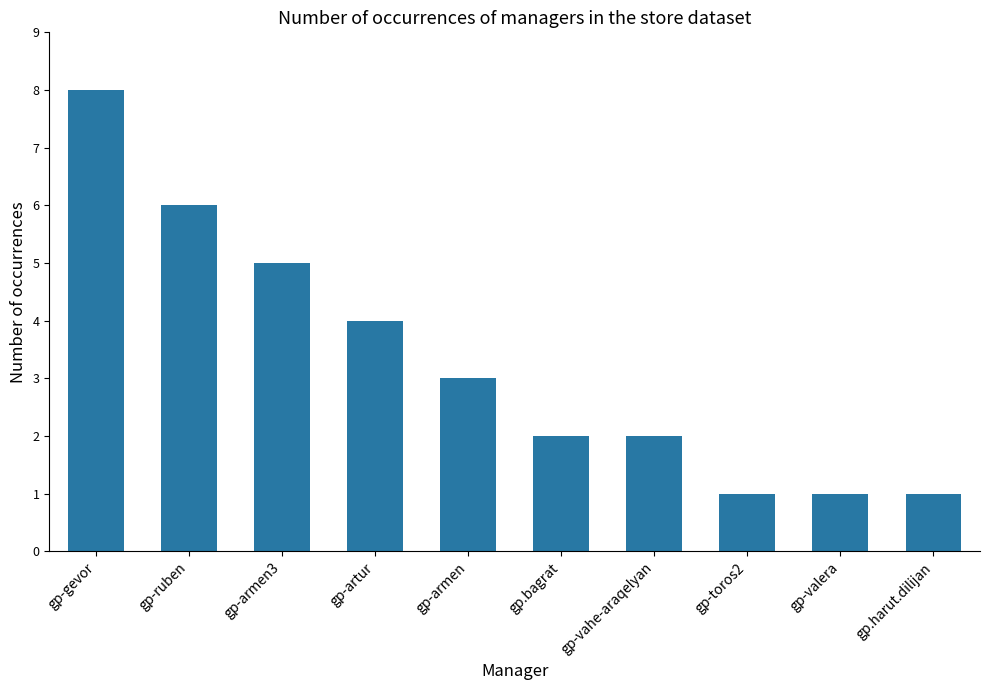

At which category does the chart reach its peak across all series?

gp-gevor